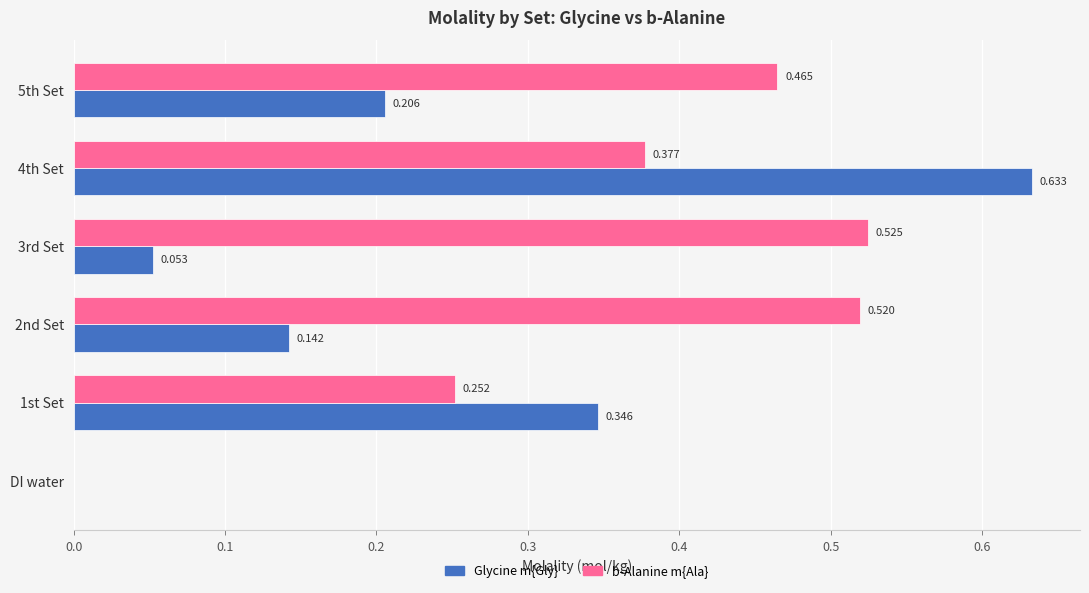

Which series has the largest total across all categories?

b-Alanine m{Ala}